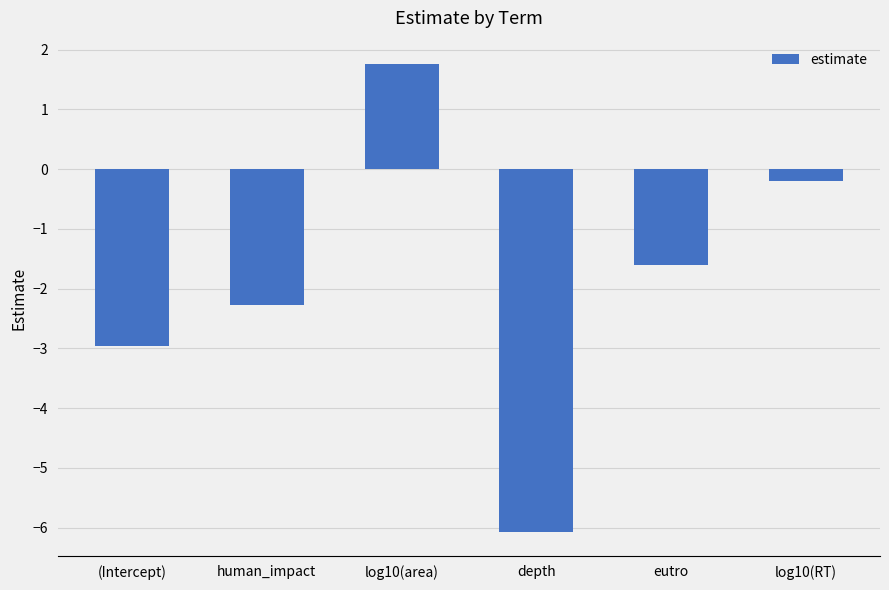

What is the sum of the values at log10(RT) and human_impact?

-2.5